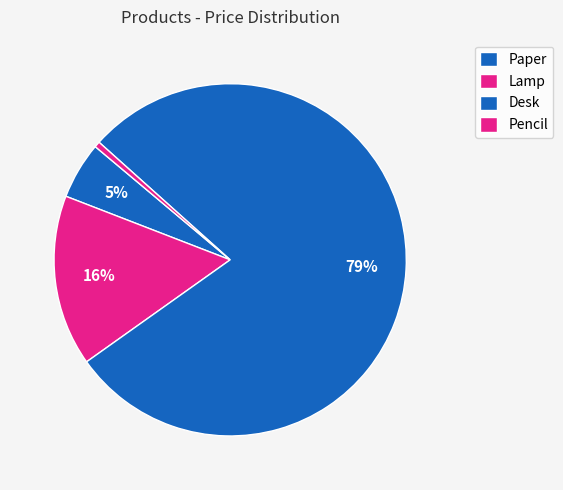

To the nearest percent, what percentage of the pie is Paper?

5%